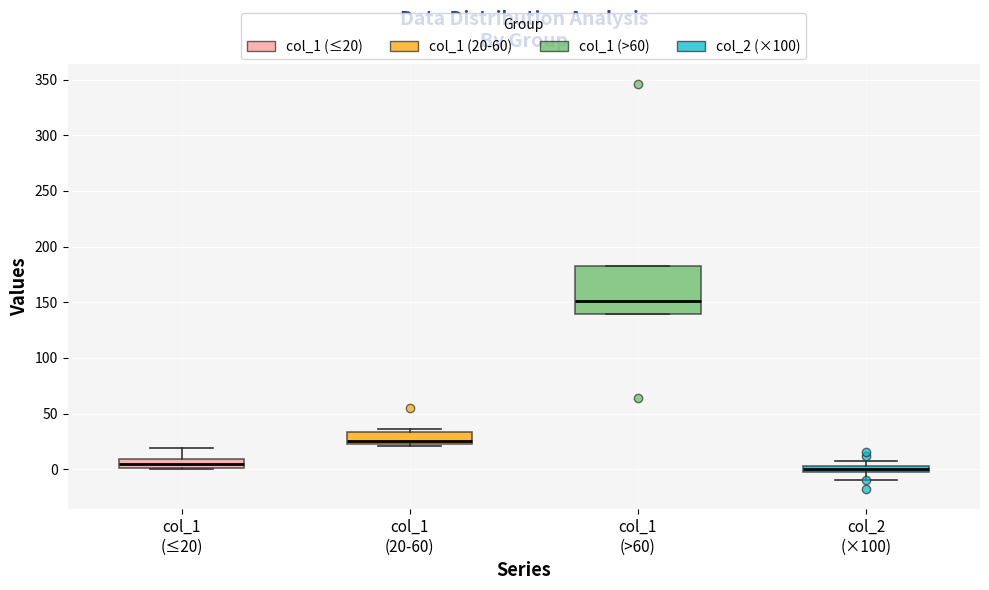

Where does the upper whisker of the box for col_1 (≤20) end on the y-axis? The values are not printed on the chart, so give them approximately, as read against the axis.

20